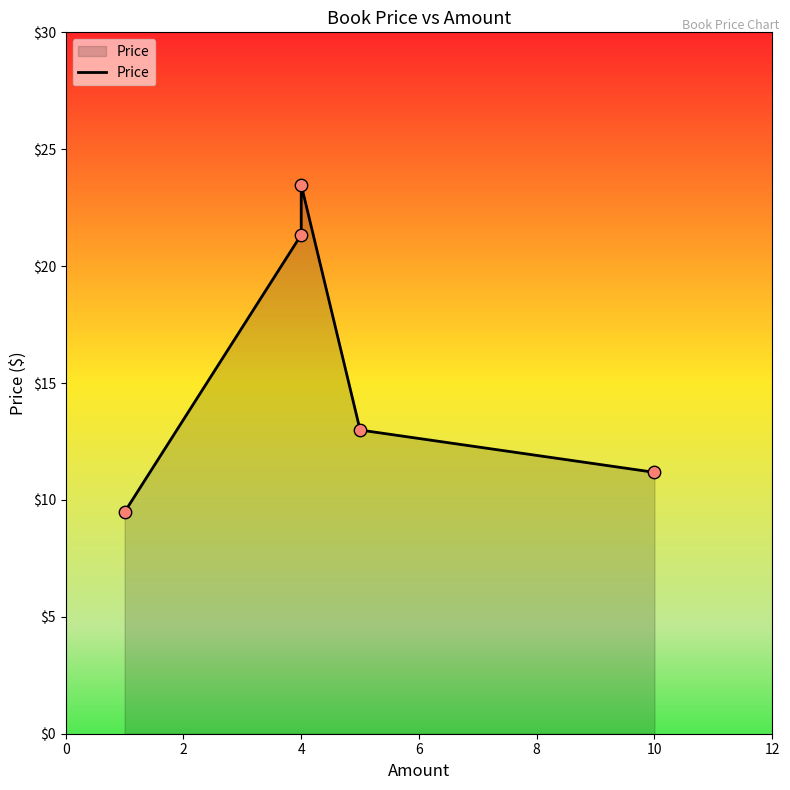

What is the change in value from 0 to 2?

+11.9